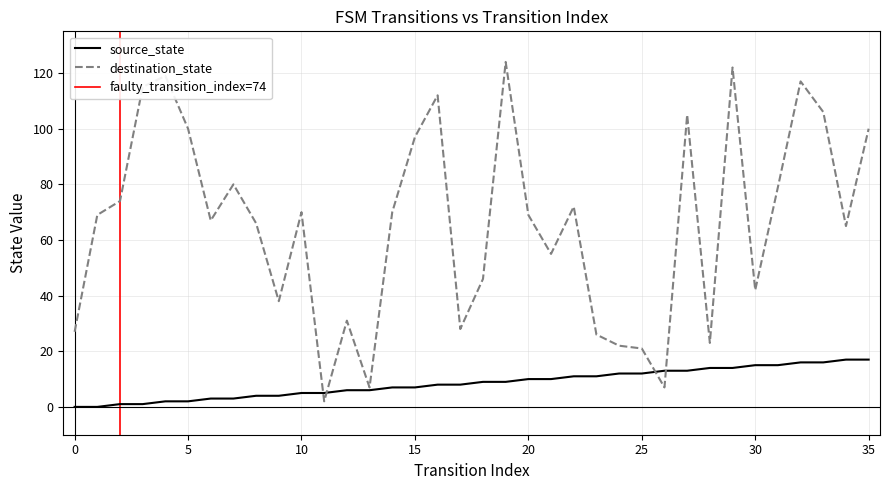

Is the value of source_state at 31 greater than the value of destination_state at 26?

Yes